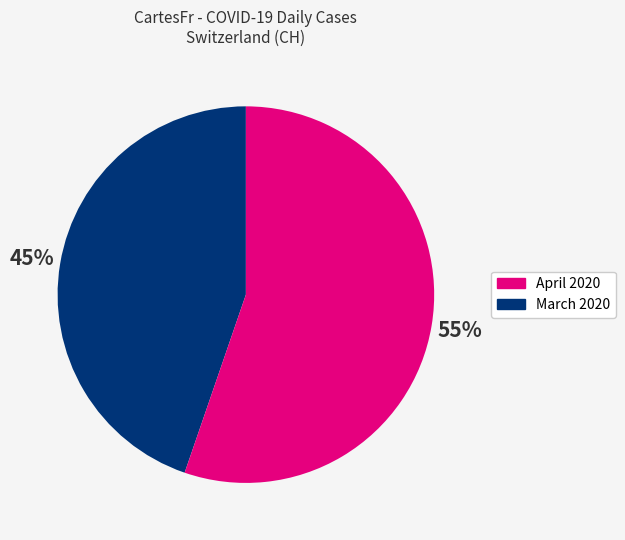

Is there any slice that represents more than half of the pie?

Yes